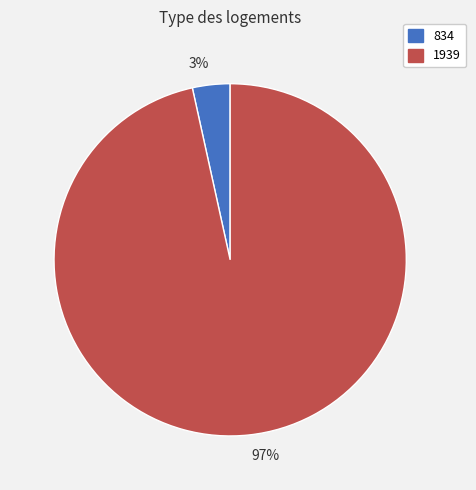

Is it true that 97% is 86% of the pie?

False